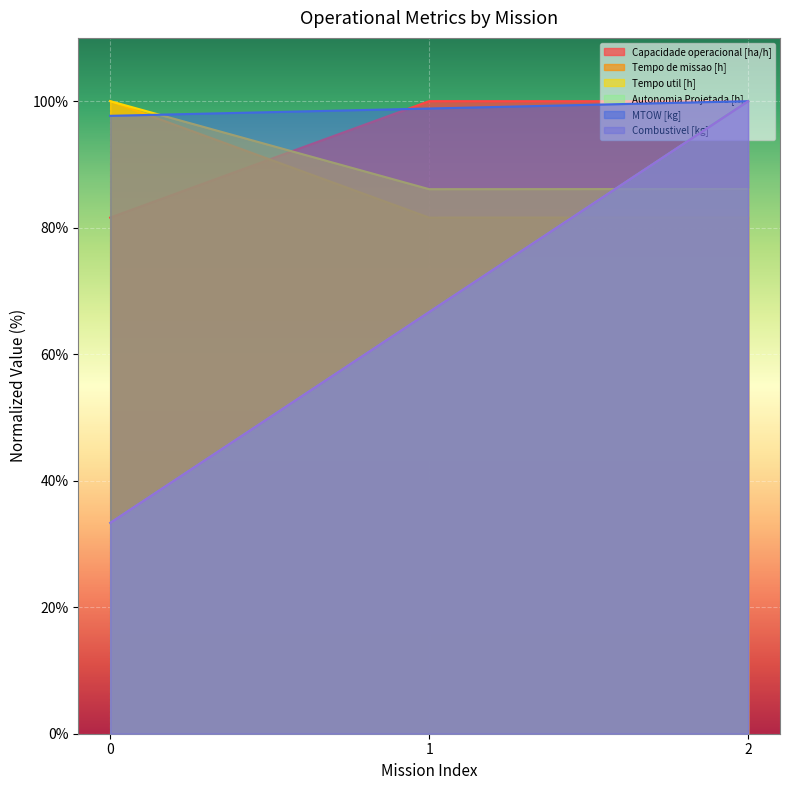

What is the sum of the MTOW [kg] values at 1 and 0?

196.5